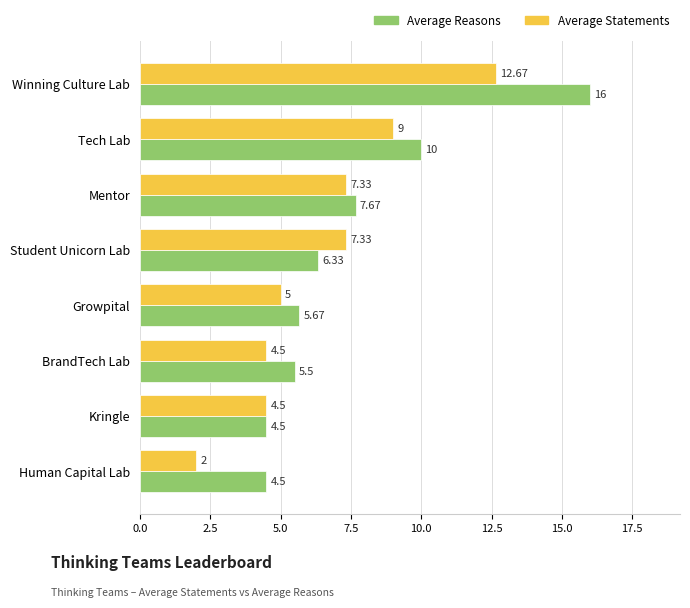

Rank the series by their maximum value, from highest to lowest.

Average Reasons, Average Statements